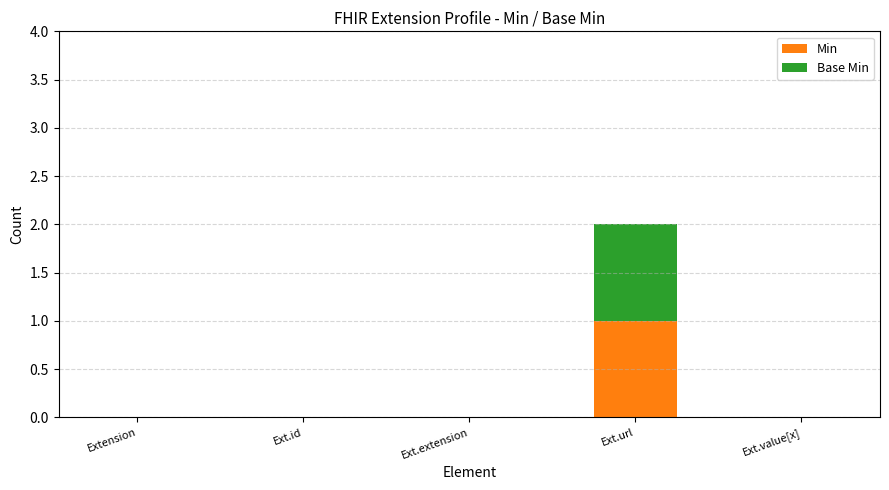

At which category is the sum across all series the highest?

Ext.url